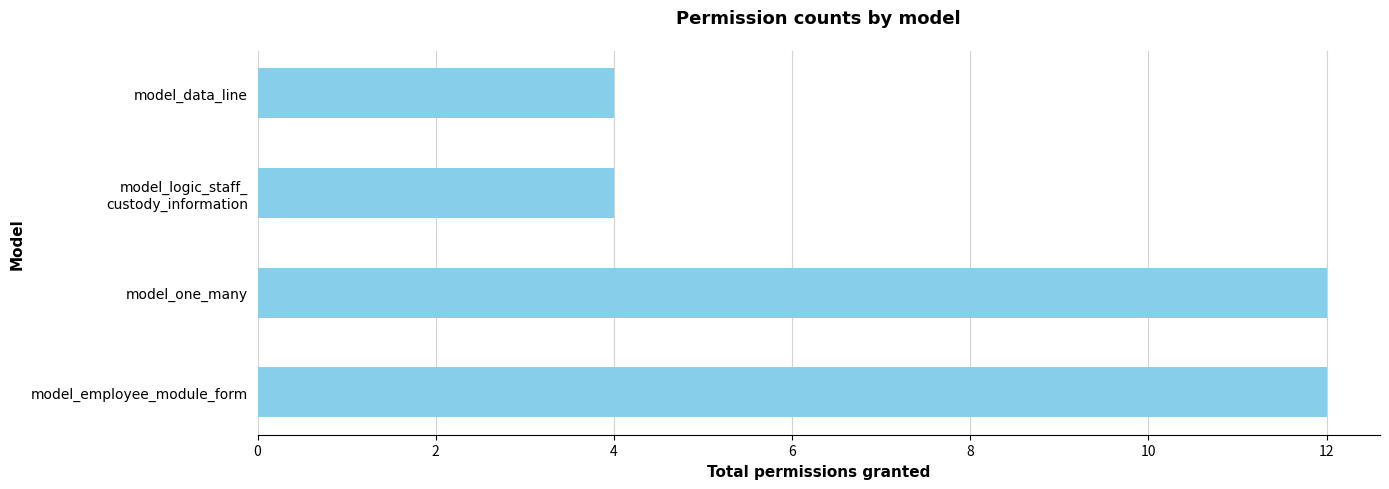

What is the ratio of the value at model_one_many to the value at model_employee_module_form?

1.0